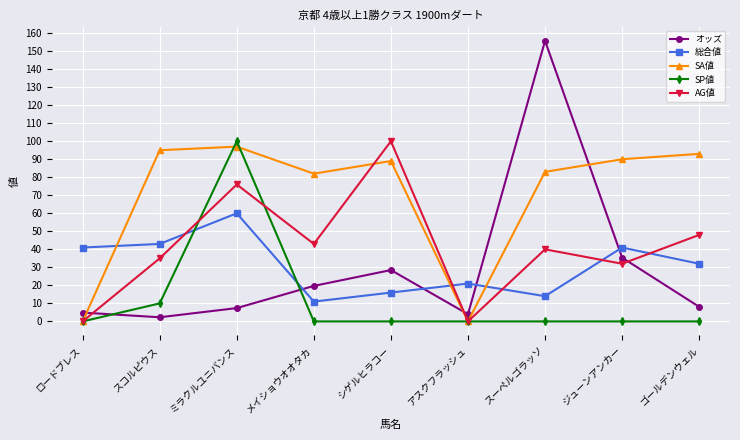

What position from the left is シゲルヒラコー?

5